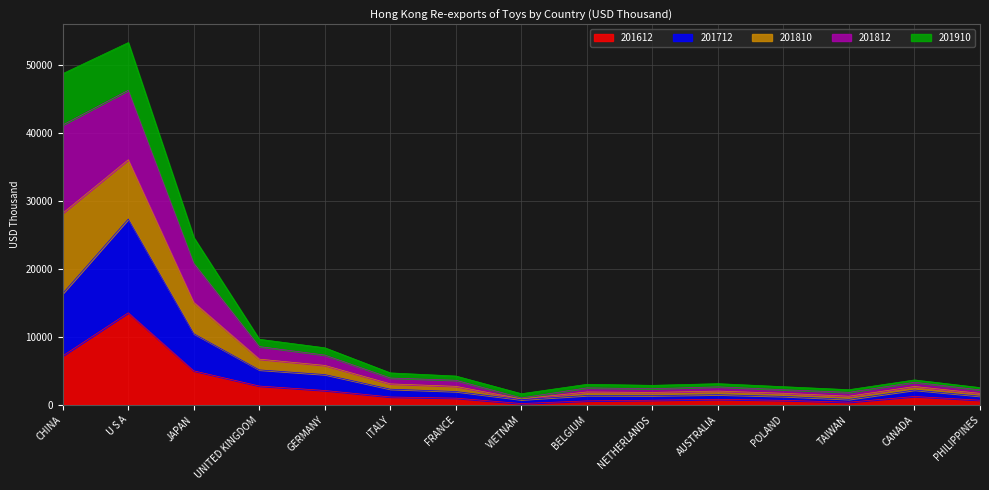

What is the sum of all 201712 values?

78372.3